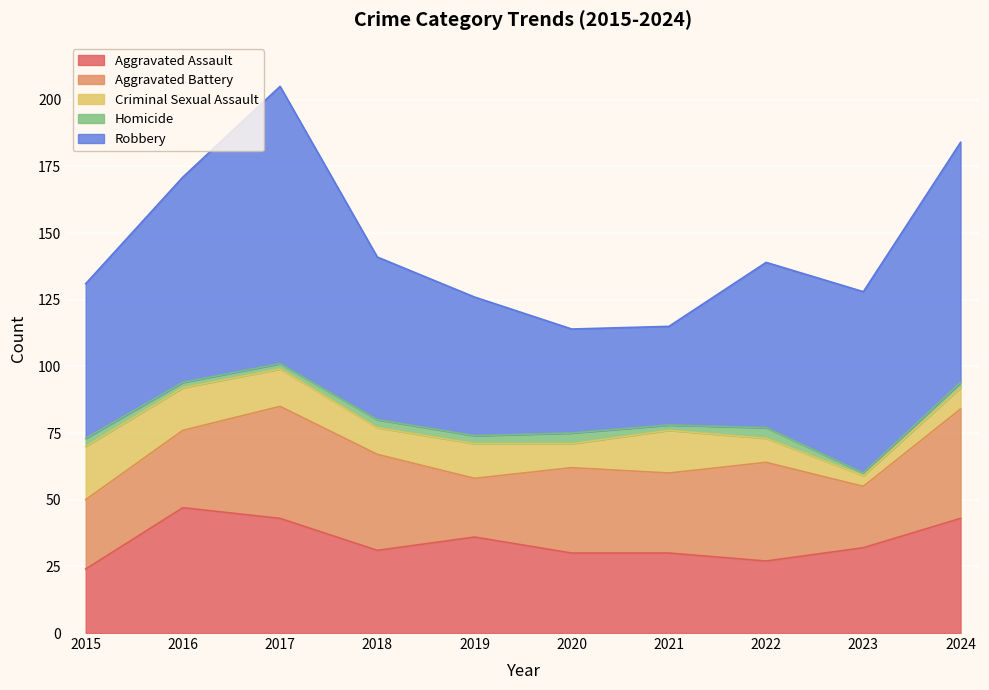

Where is the first local maximum for Robbery?

2017